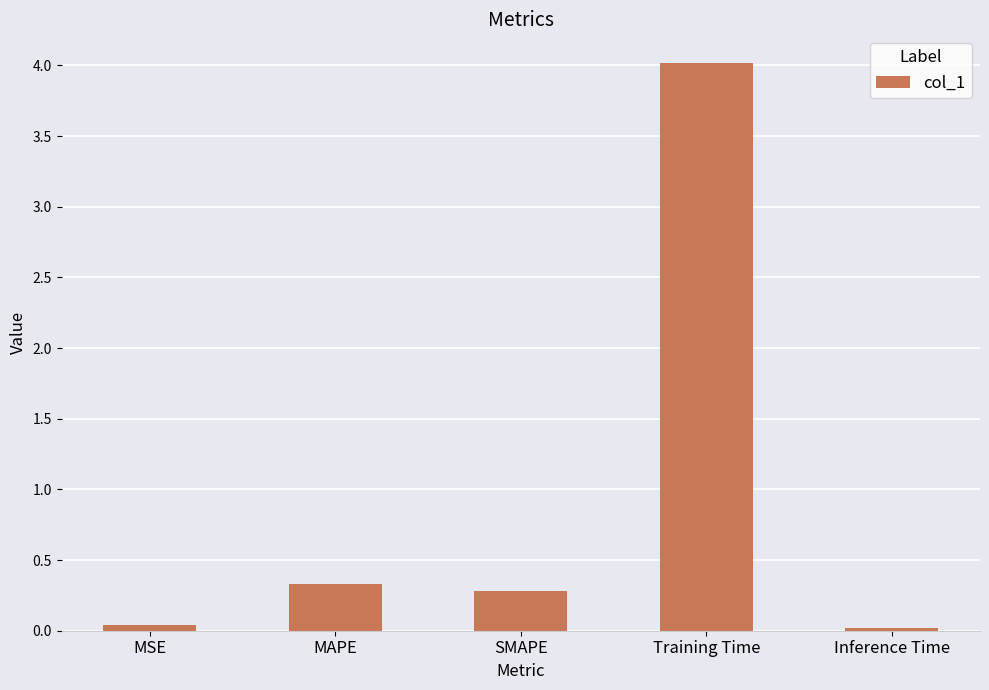

Does the chart contain stacked bars?

No